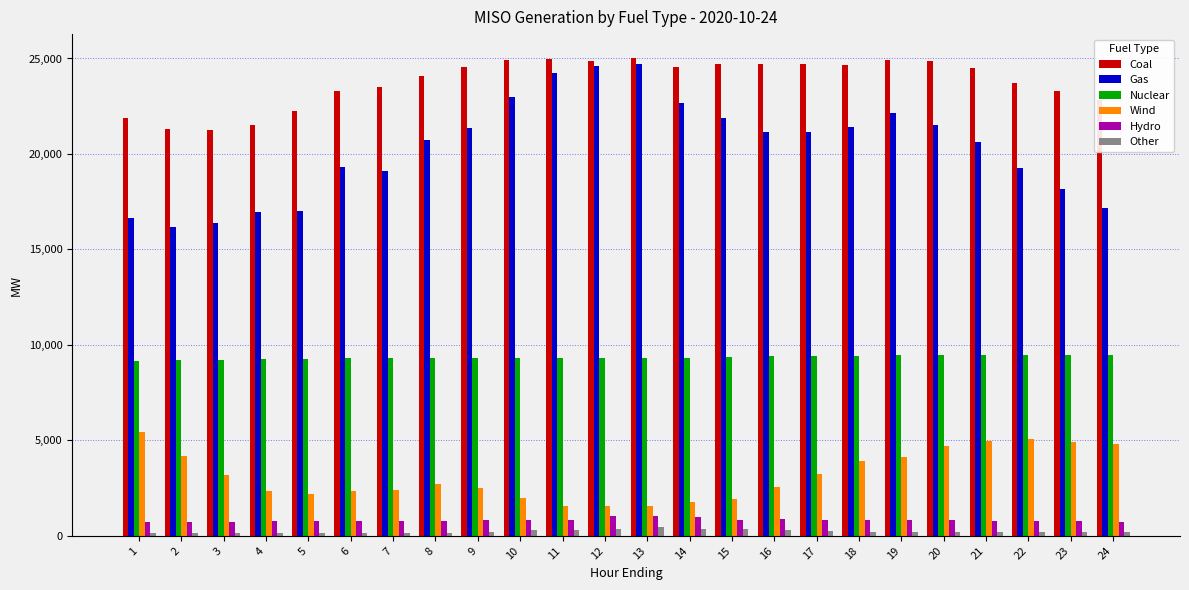

What is the value of the Hydro bar at the 16th from the left?

858.1